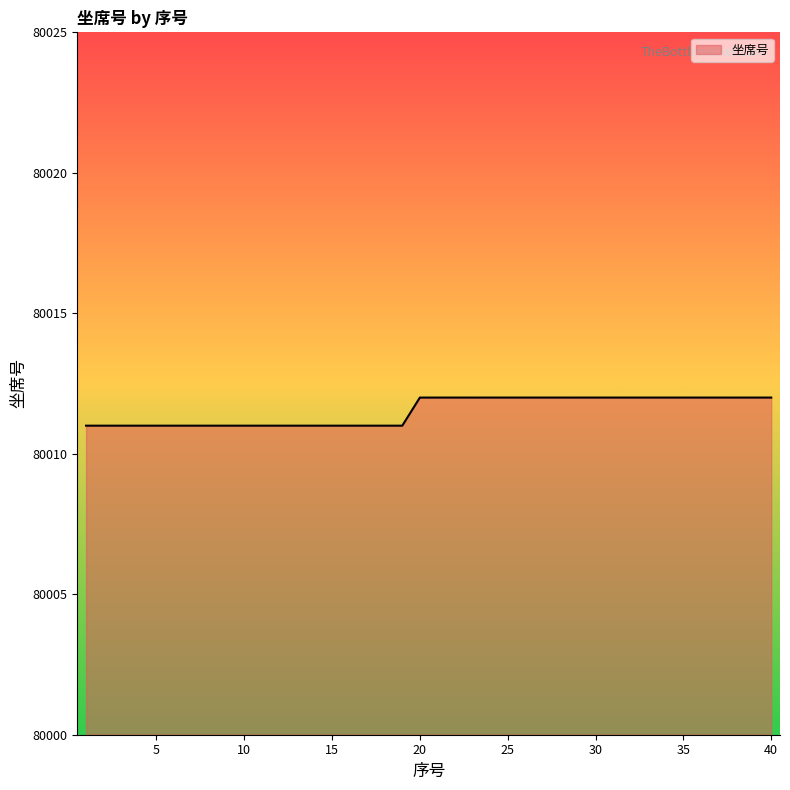

Reading left to right, transcribe all the data shown in this chart.

80011	80011	80011	80011	80011	80011	80011	80011	80011	80011	80011	80011	80011	80011	80011	80011	80011	80011	80011	80012	80012	80012	80012	80012	80012	80012	80012	80012	80012	80012	80012	80012	80012	80012	80012	80012	80012	80012	80012	80012